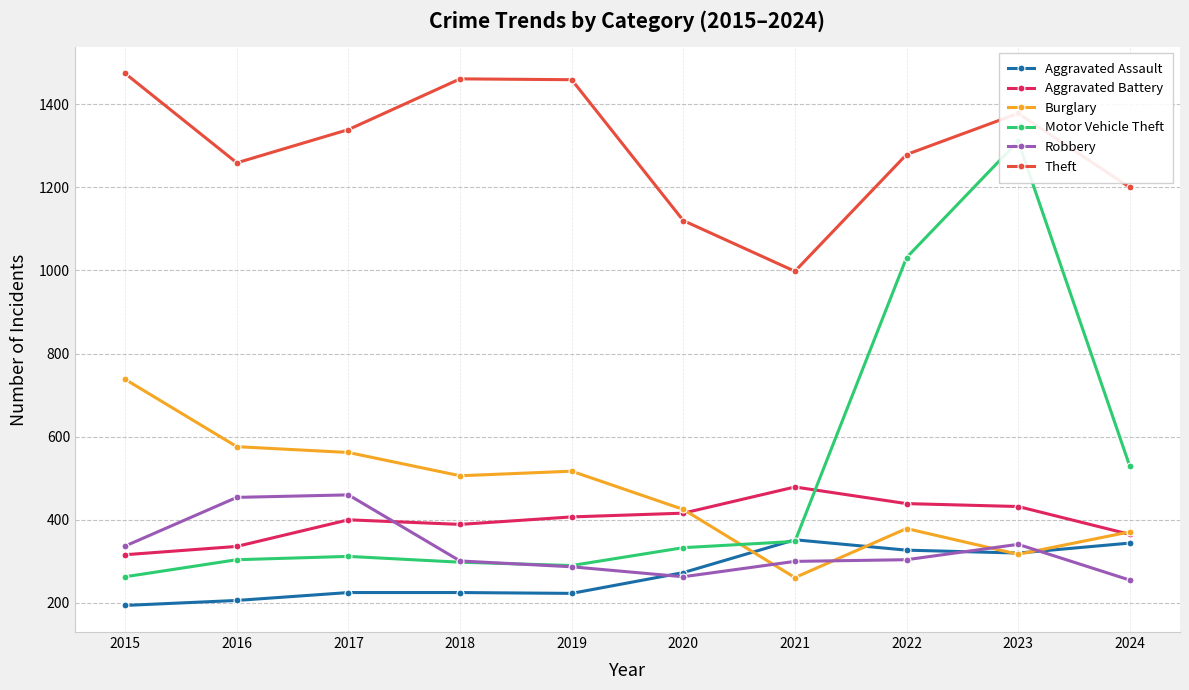

How many data points in Motor Vehicle Theft are less than 333?

5